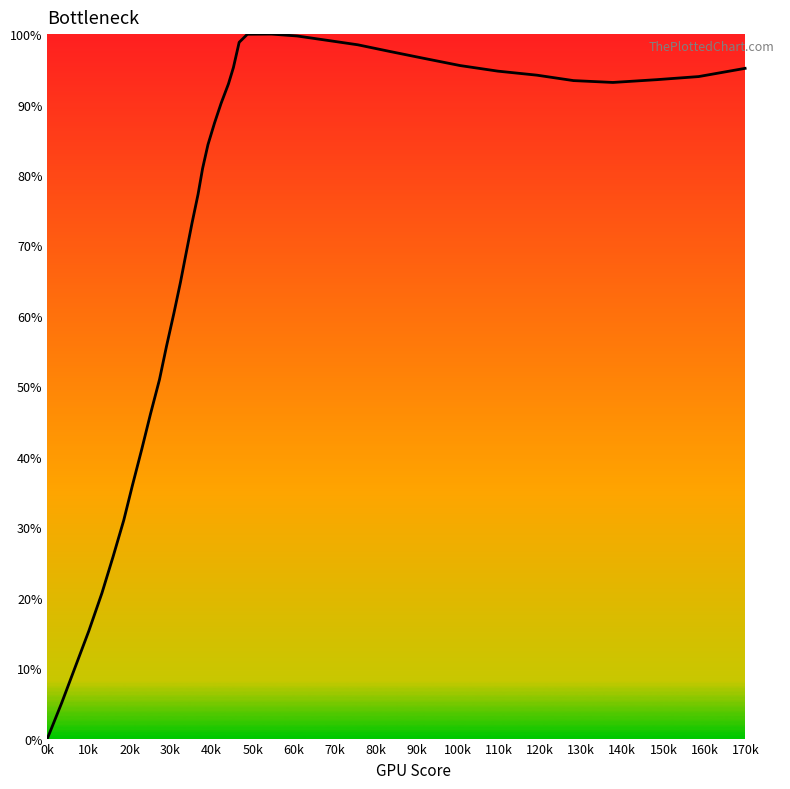

What is the difference between the maximum and minimum values?

100.0